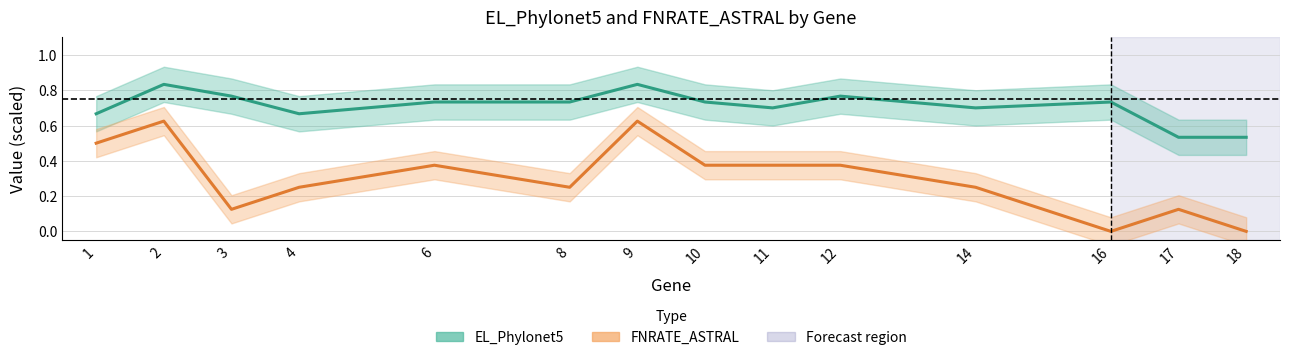

At which category does EL_Phylonet5 reach its first local valley?

4